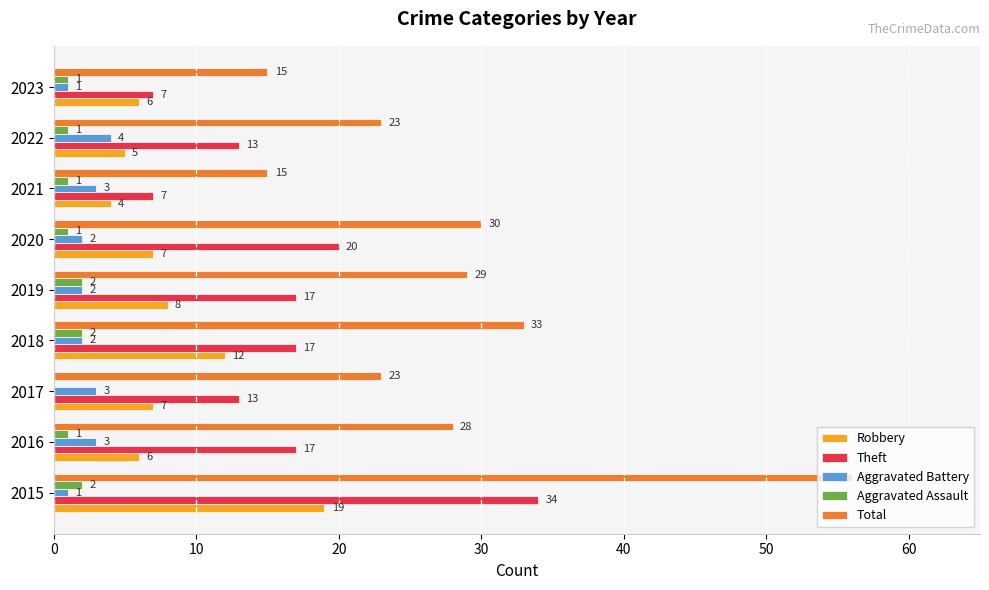

What are all the series names shown in the legend?

Robbery, Theft, Aggravated Battery, Aggravated Assault, Total